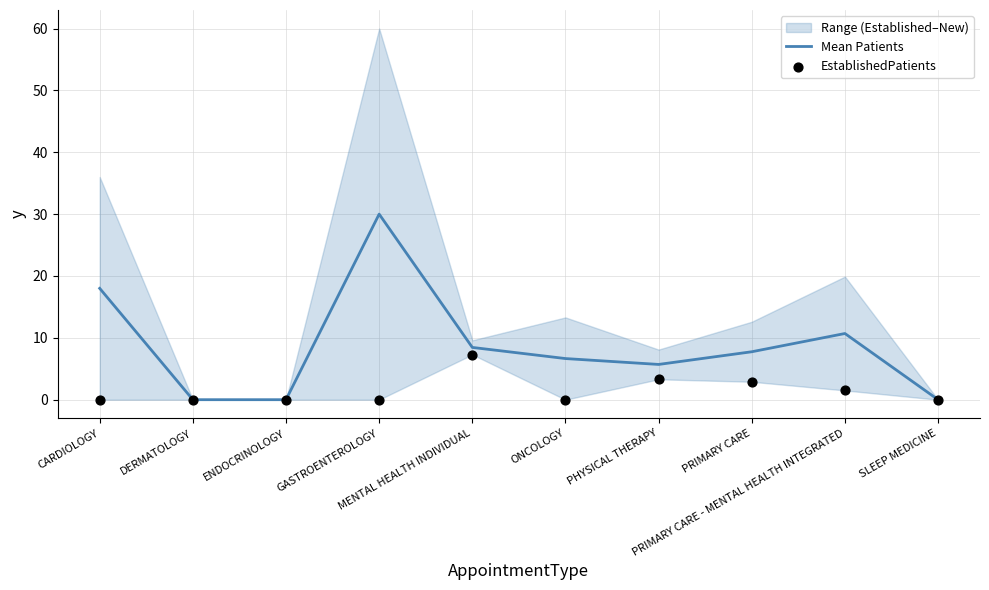

Which series has the largest total across all categories?

Mean Patients